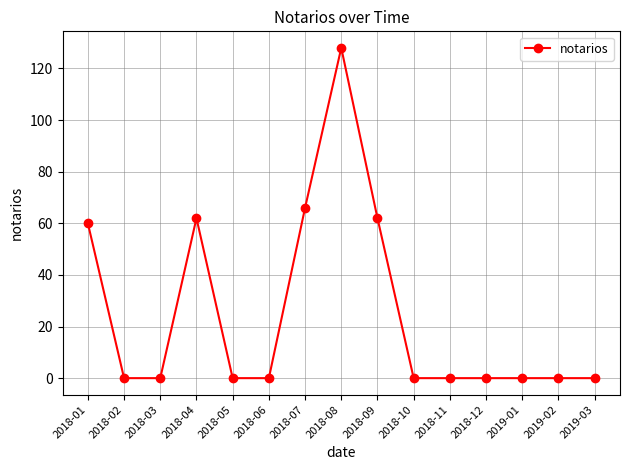

The value at 2019-01 is 0. True or false?

True